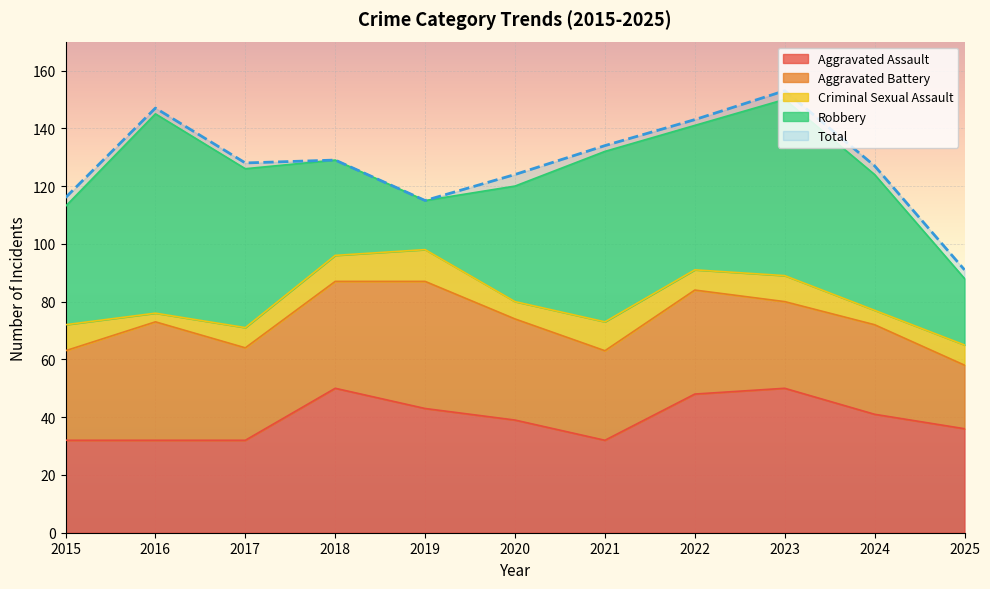

What are all the series names shown in the legend?

Aggravated Assault, Aggravated Battery, Criminal Sexual Assault, Robbery, Total